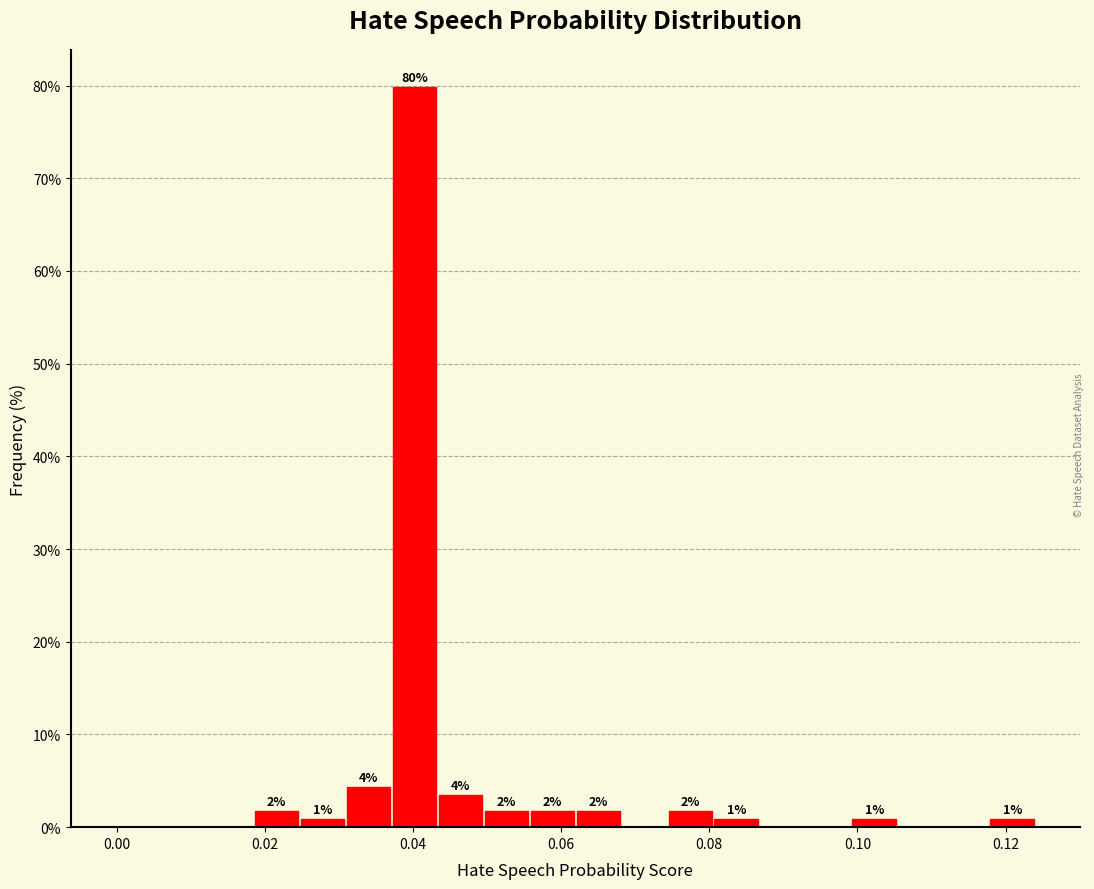

Around what value on the x-axis is the tallest bar? Give the approximate position of its centre, as read against the axis.

0.040